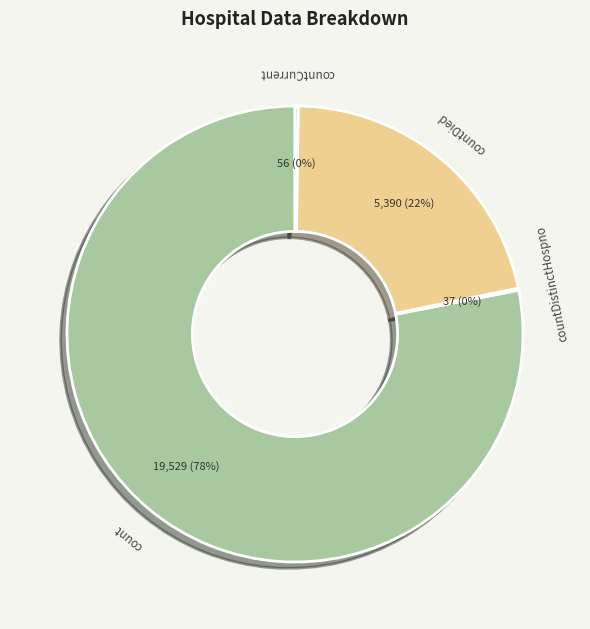

To the nearest percent, what is the difference between the largest and smallest slice percentages?

78%